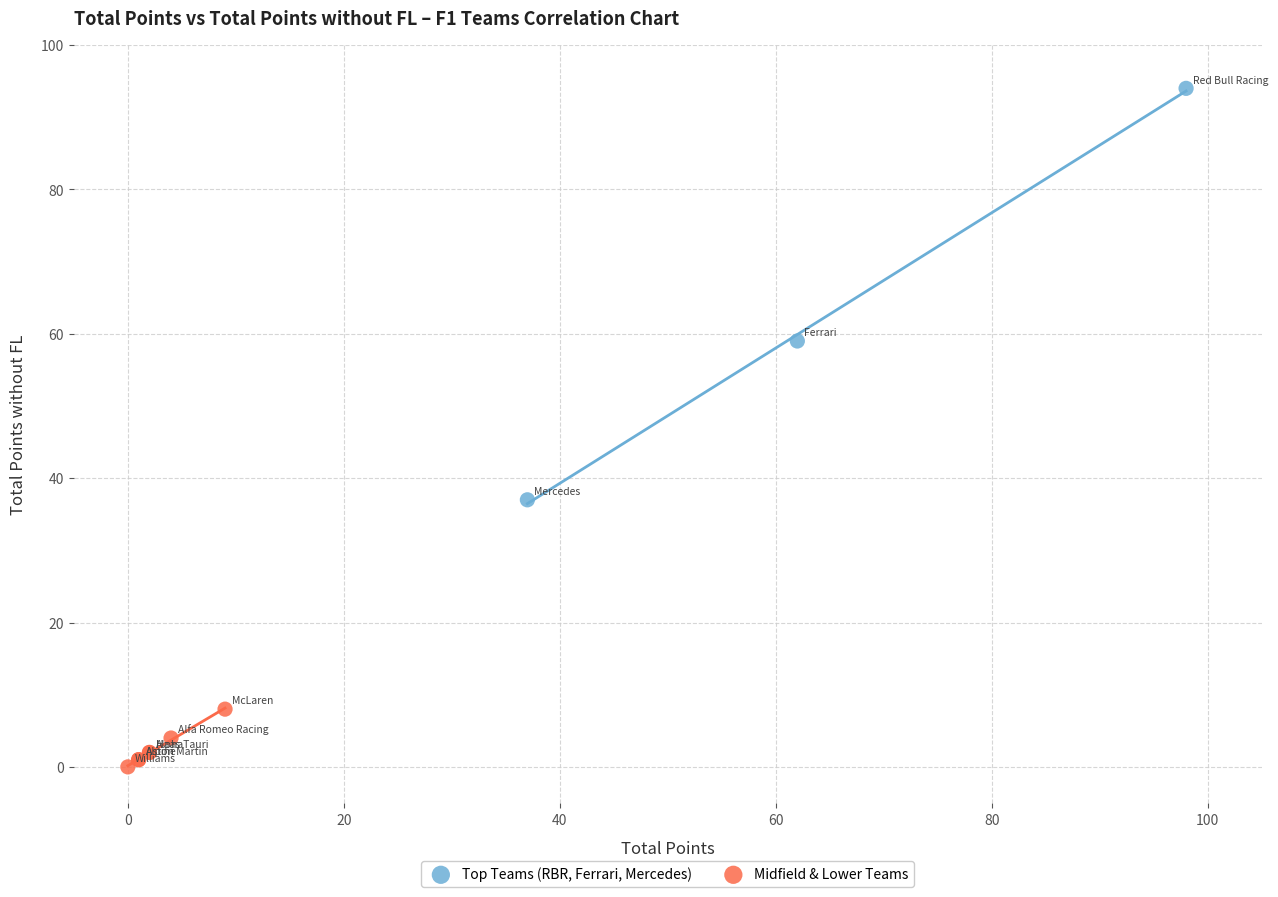

Which series reaches the maximum Y coordinate?

Top Teams (RBR, Ferrari, Mercedes)